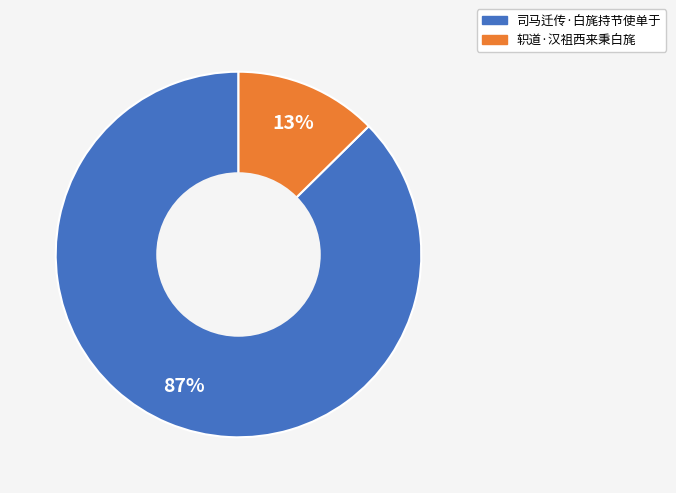

How many slices are in this pie chart?

2